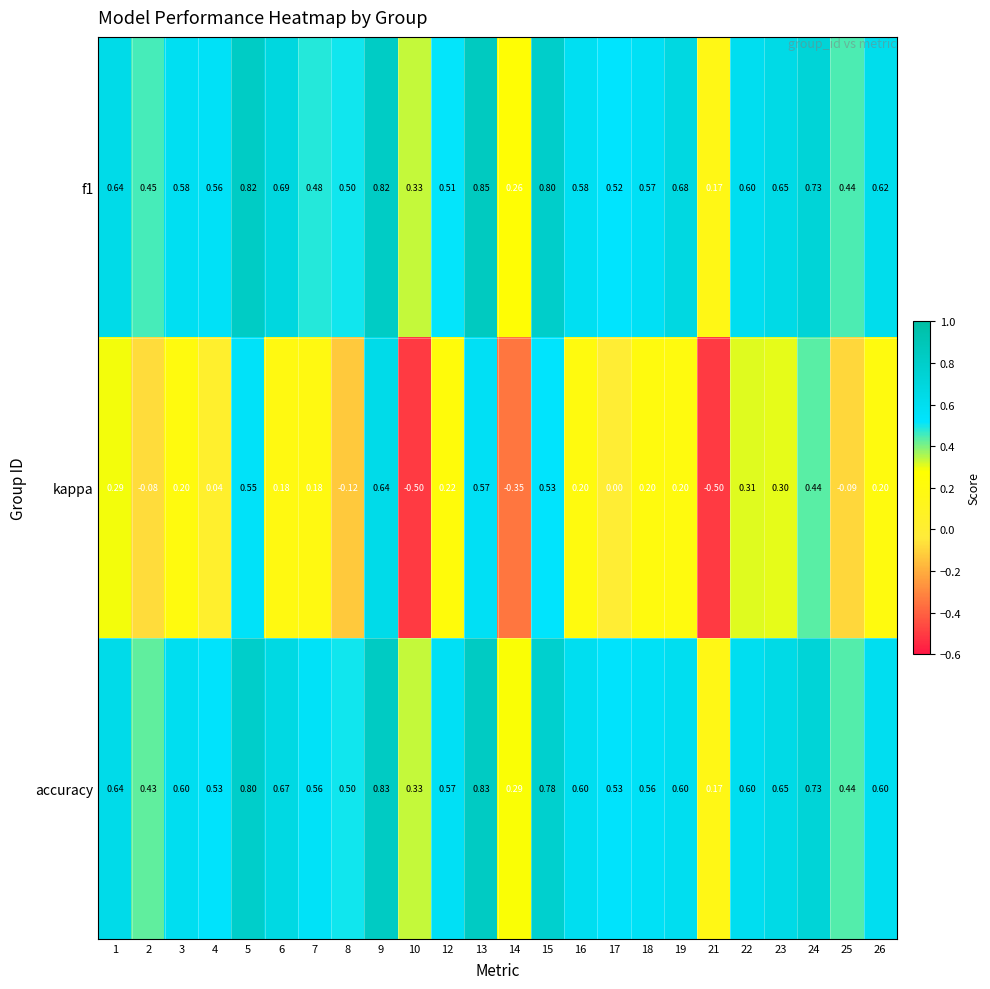

Which series has the largest range (max minus min)?

kappa